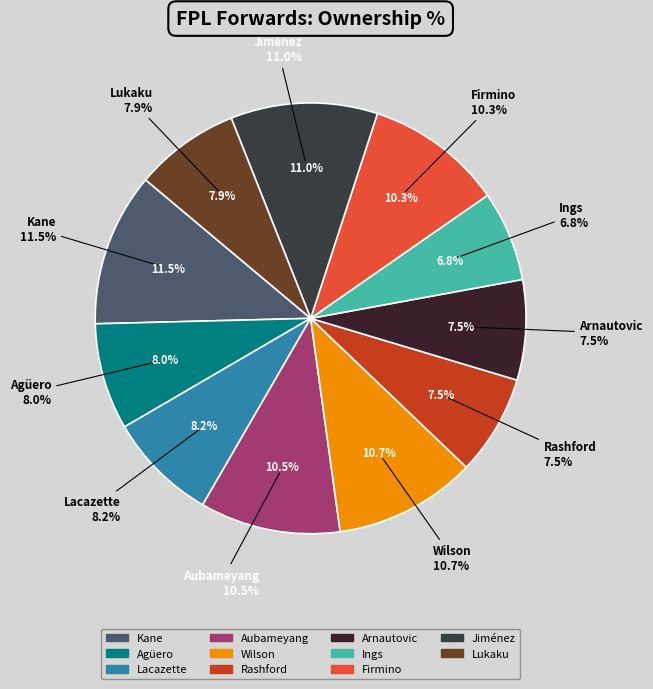

Is it true that Lacazette is 1% of the pie?

False